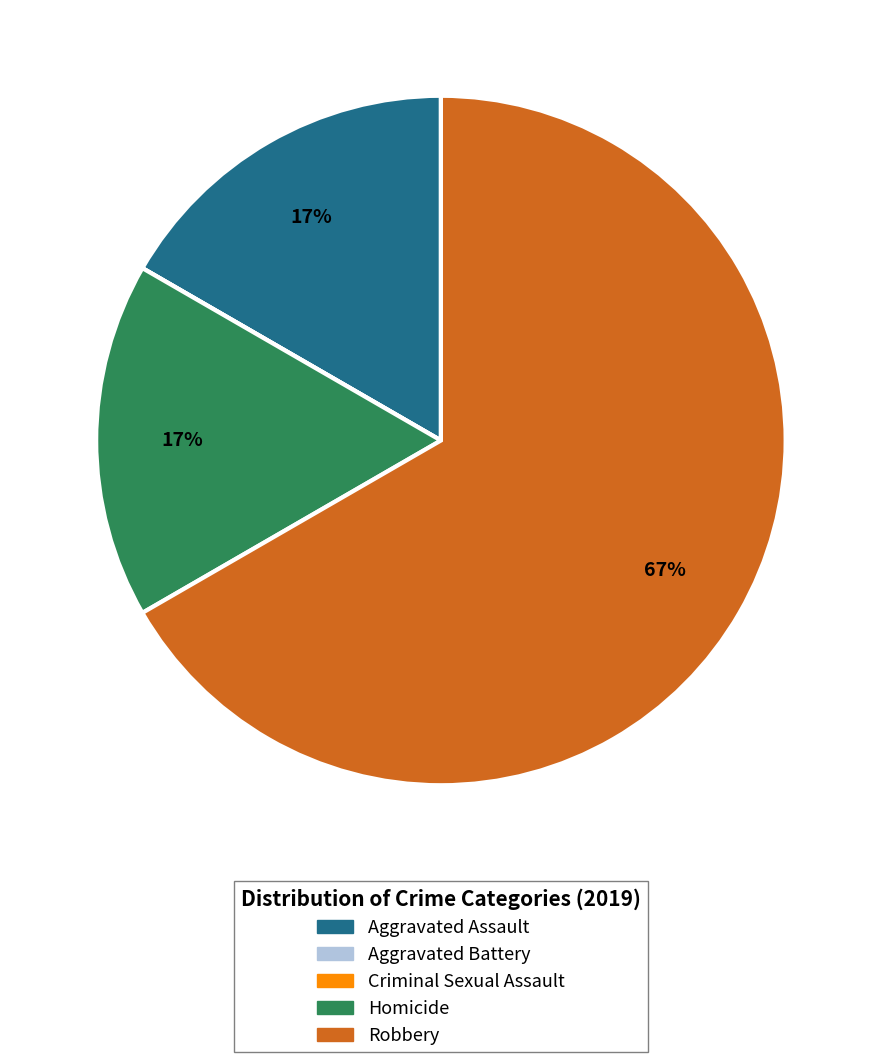

To the nearest percent, what is the average slice percentage?

20%